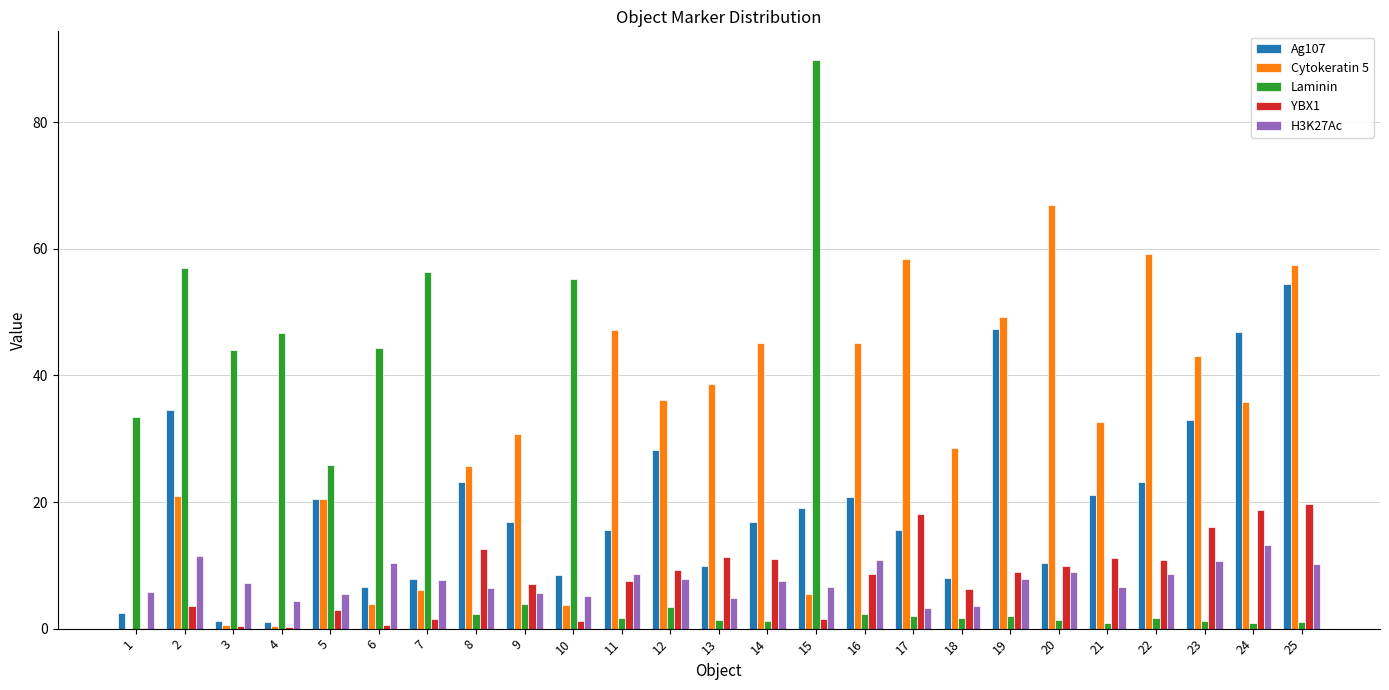

Does the chart contain stacked bars?

No